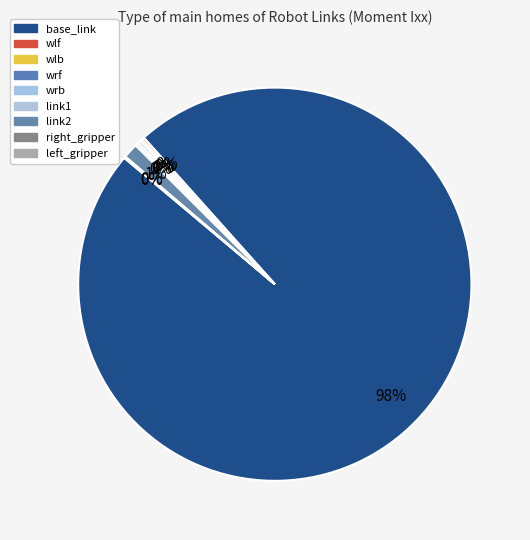

To the nearest percent, what is the difference between the largest and smallest slice percentages?

98%